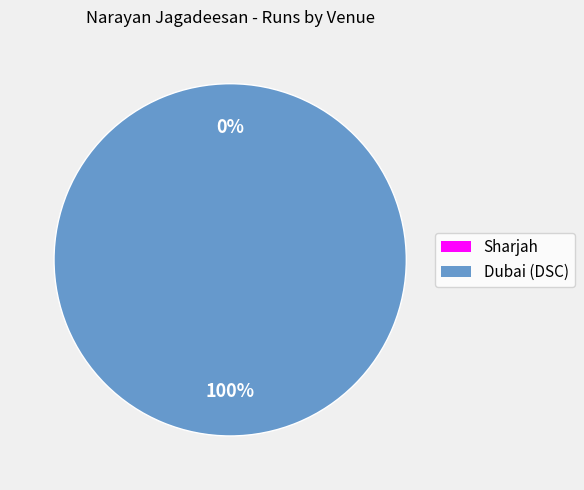

Combined, do Dubai (DSC) and Sharjah account for over 50%?

Yes